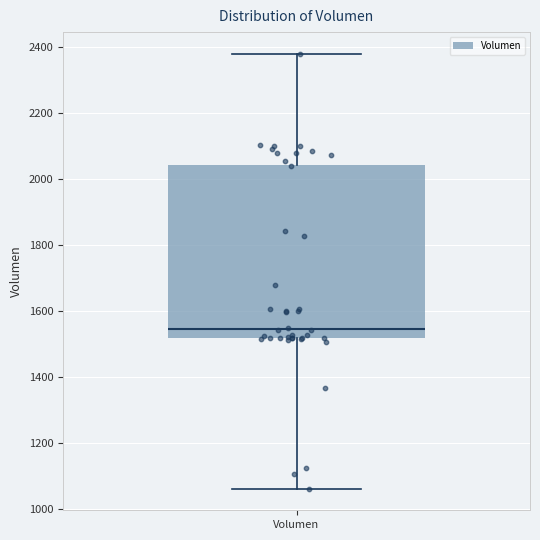

Read this box plot against the y-axis: the position of the median line, the range covered by the box, and the ends of both whiskers. The values are not printed on the chart, so give them approximately, as read against the axis.

median 1540, box 1520 to 2040, whiskers 1060 to 2380